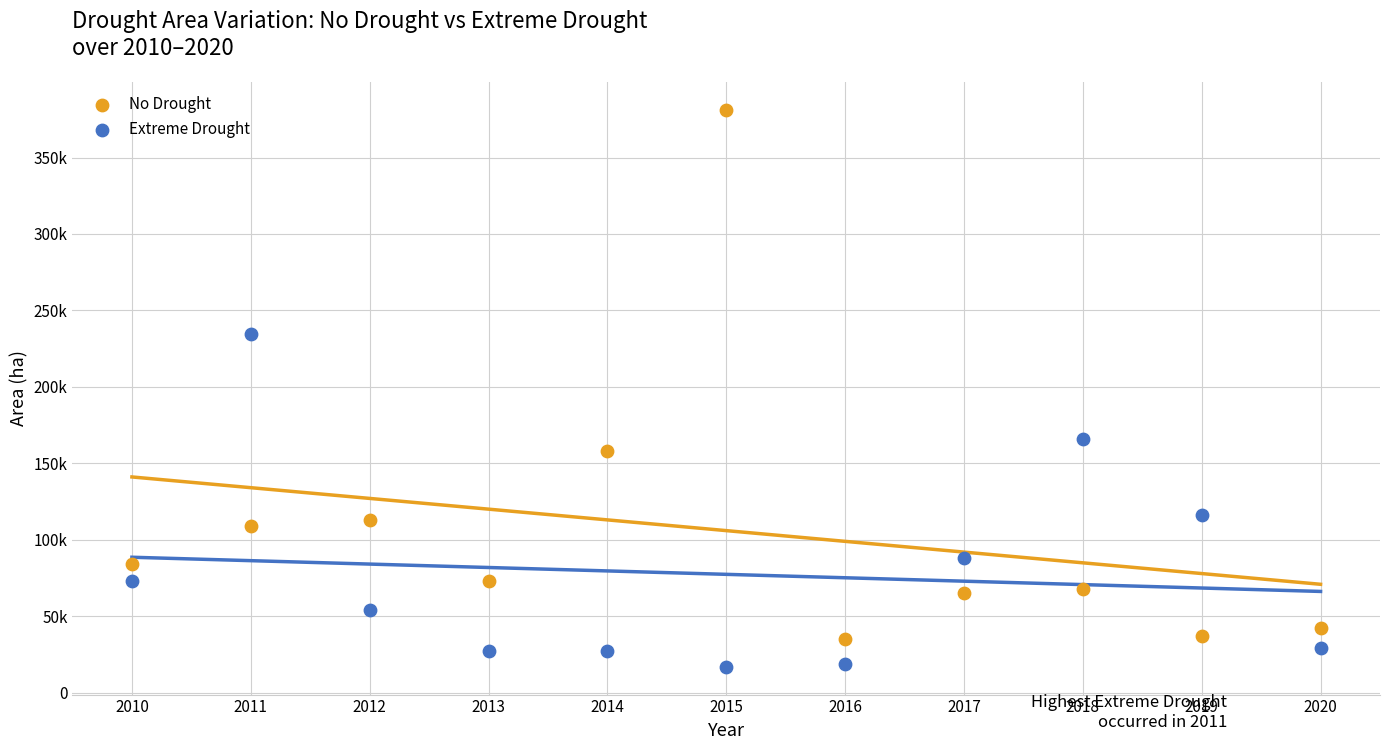

Which series has the largest Y range (max minus min)?

No Drought